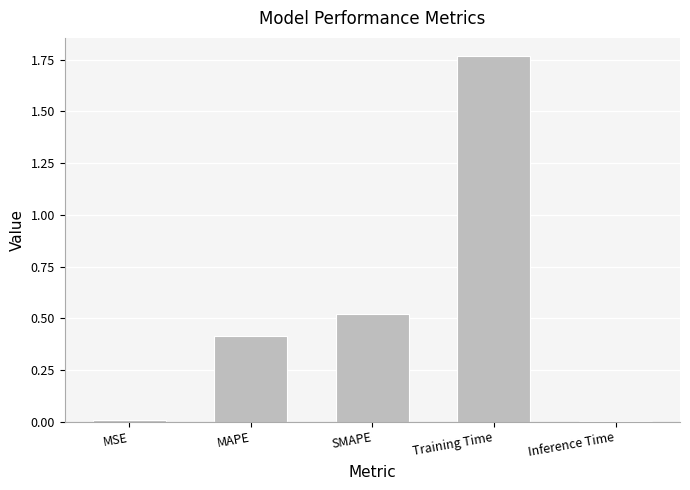

Is it true that the value at MSE is 0.0?

True